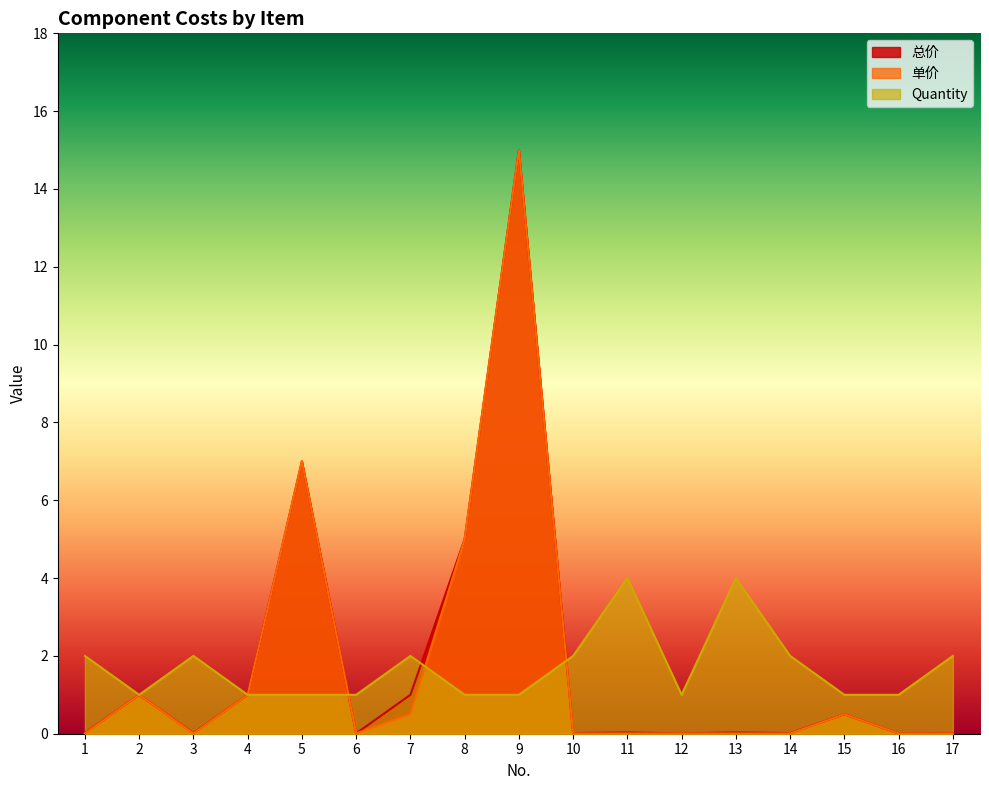

List the labels in order of 总价 value, smallest first.

6, 12, 16, 1, 3, 10, 14, 17, 11, 13, 15, 2, 4, 7, 8, 5, 9